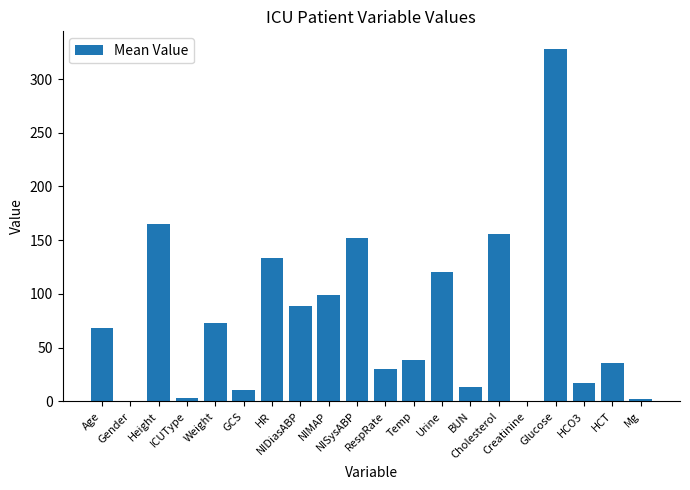

Are the bars grouped side by side (vs. stacked)?

No